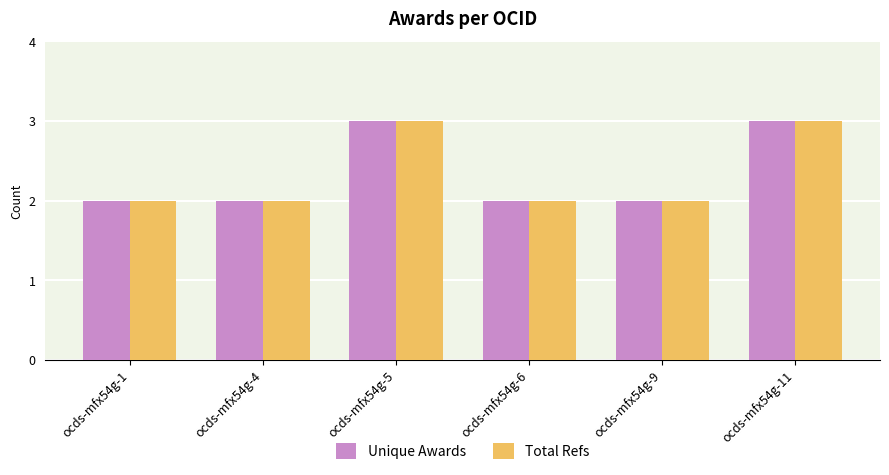

What is the total value across all series at ocds-mfx54g-11?

6